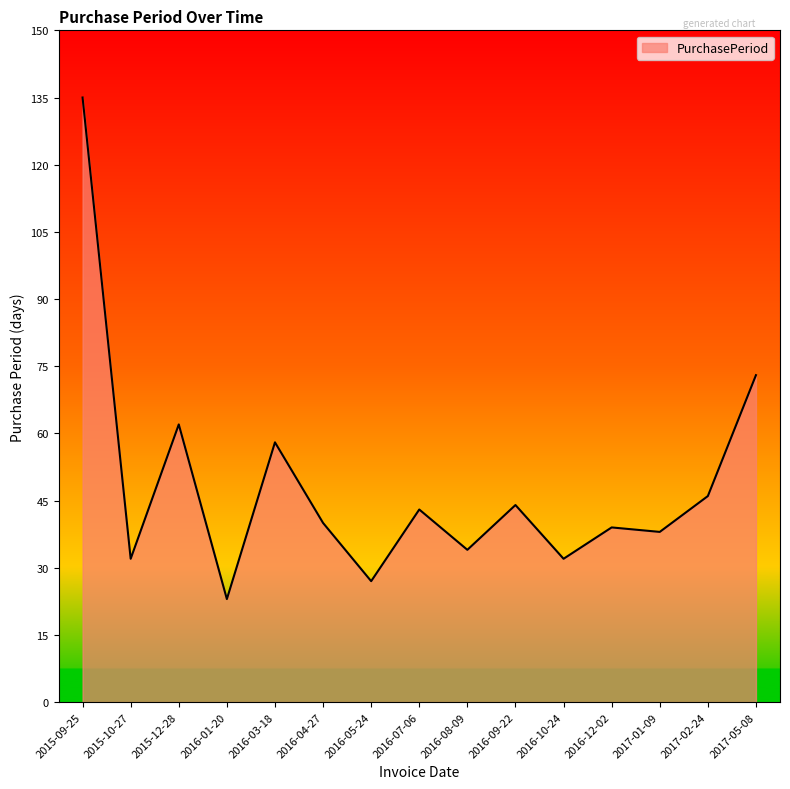

What position from the right is 2016-03-18?

11